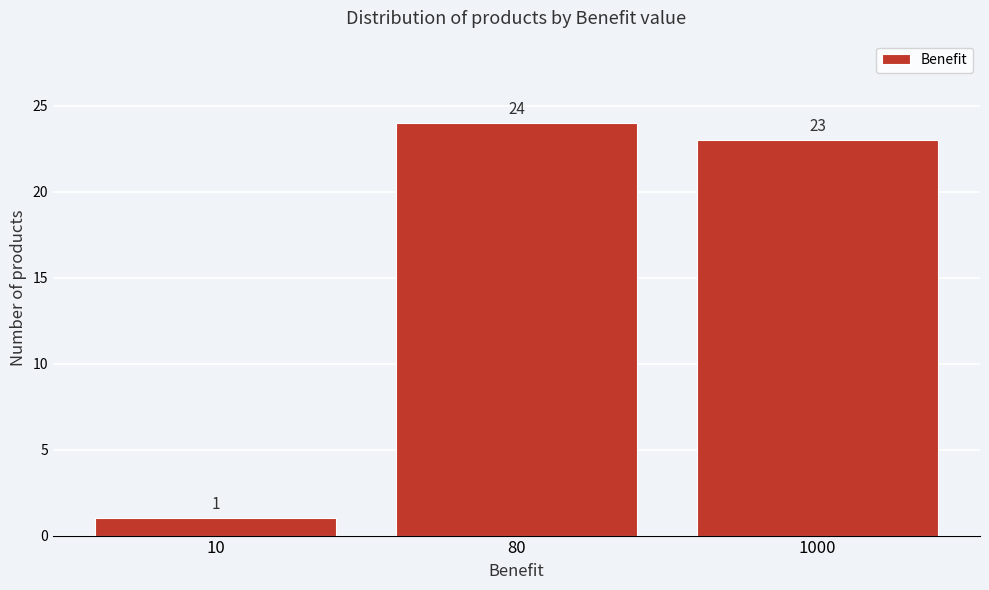

Reading right to left, what are all the values shown in this chart?

23	24	1